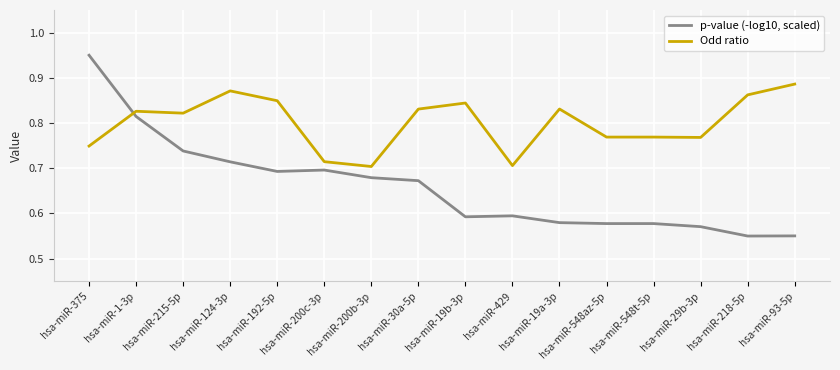

Which series changed the most between hsa-miR-375 and hsa-miR-200b-3p?

p-value (-log10, scaled)